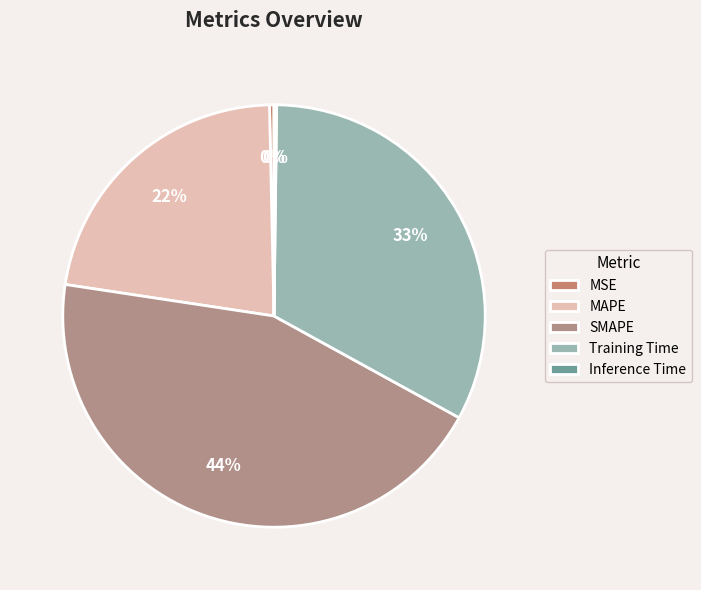

Which slice is the smallest?

Inference Time